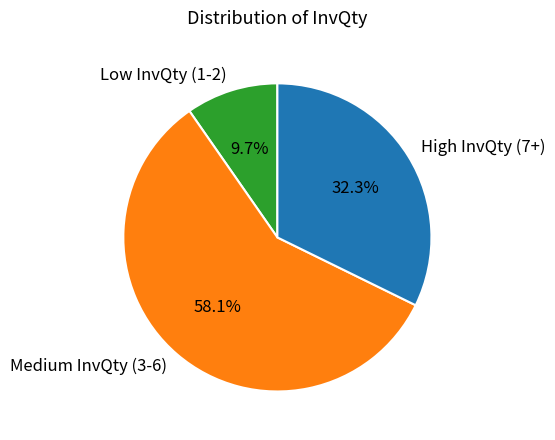

What is the smallest slice in the pie chart?

Low InvQty (1-2)